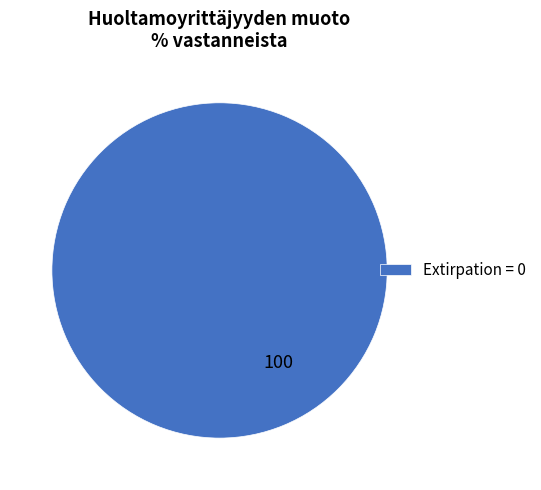

How many slices are in this pie chart?

1